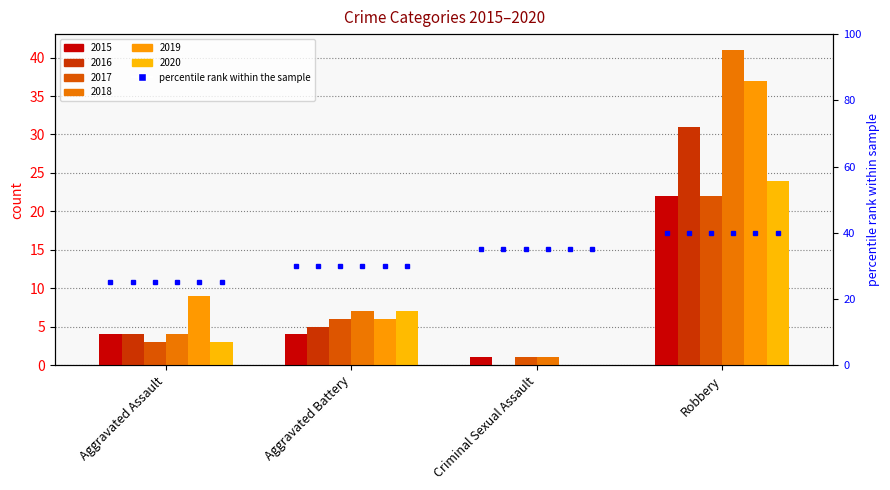

Are the bars grouped side by side (vs. stacked)?

Yes